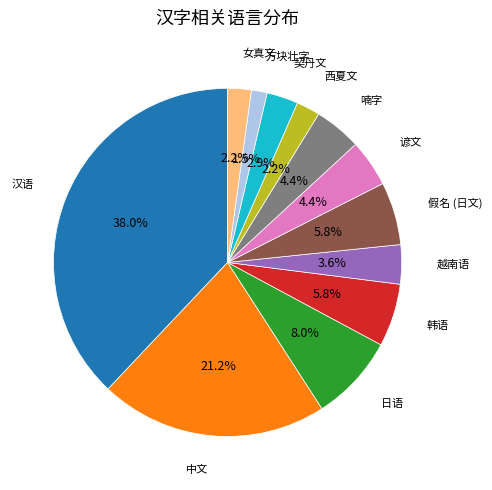

Does any single category account for the majority?

No